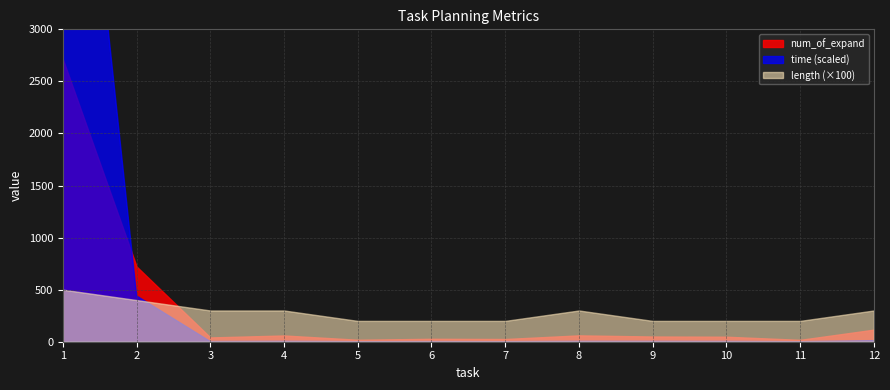

The value of length at 4 is 5.0. True or false?

False